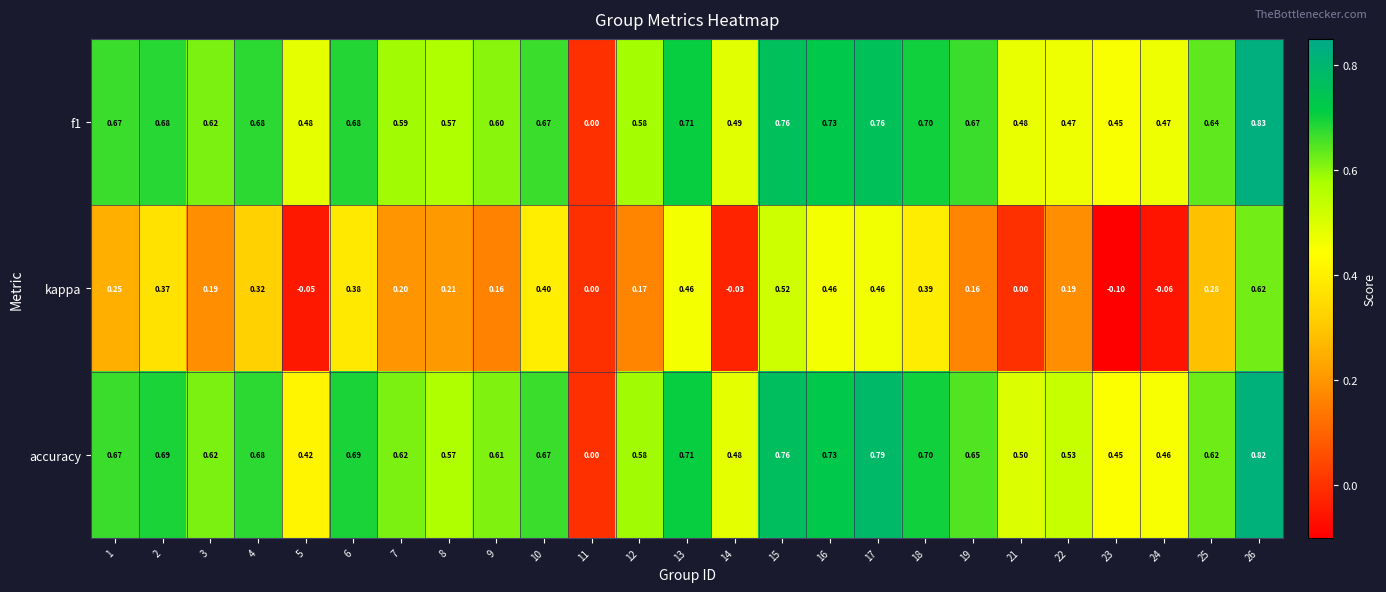

Which series has the largest total across all categories?

accuracy